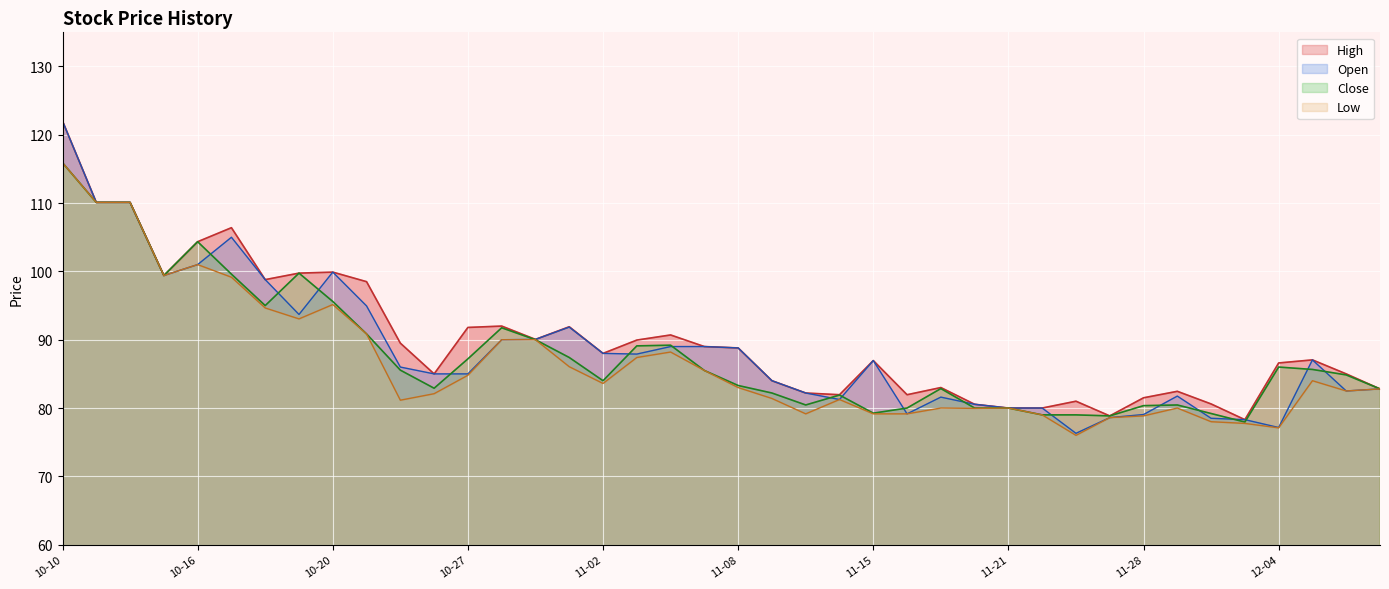

In Open, how many points are lower than both neighbors (excluding endpoints)?

8